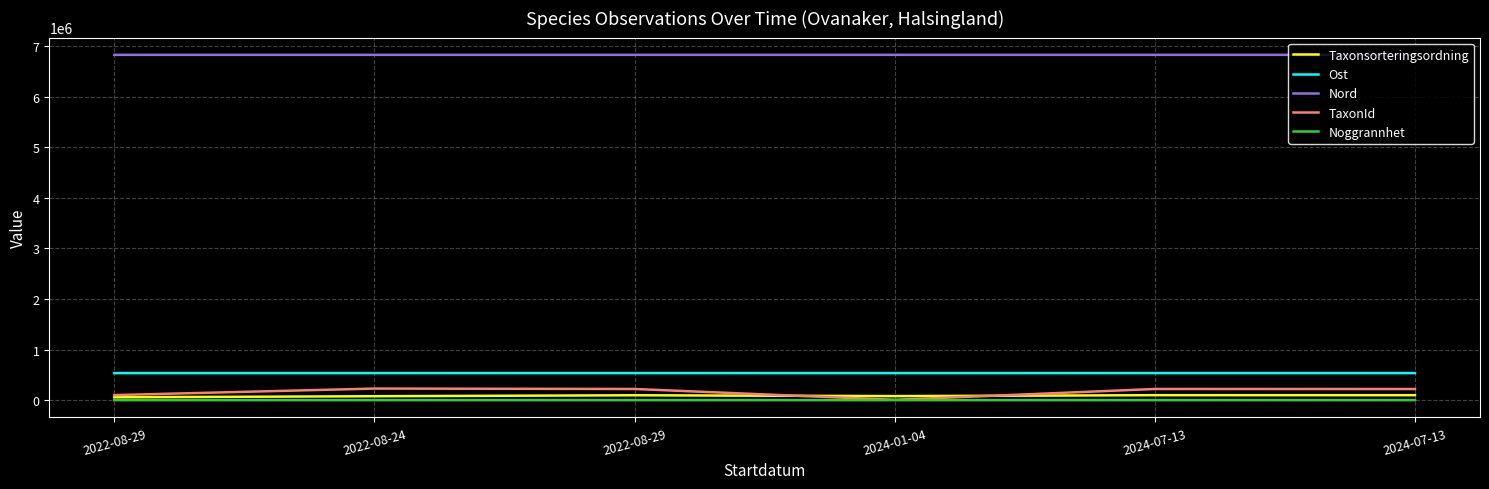

Between 2022-08-29 and 2024-01-04, which series saw the biggest shift?

TaxonId